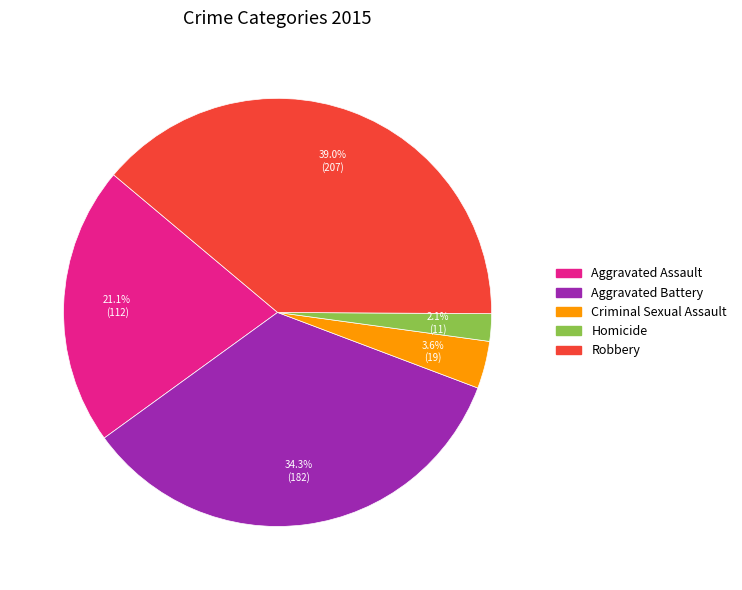

What is the total percentage of Aggravated Assault and Criminal Sexual Assault?

24.7%